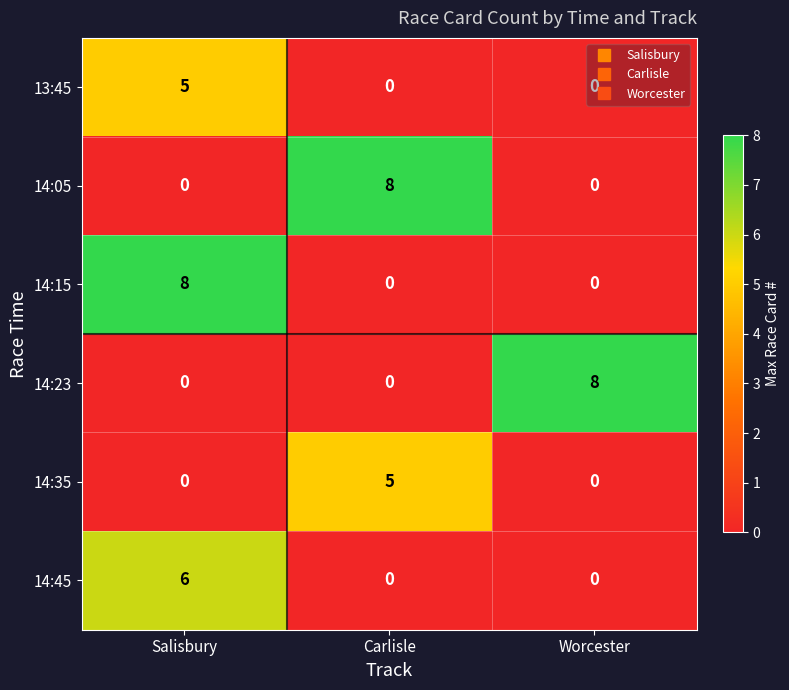

What value does the 14:45 series have at Salisbury?

6